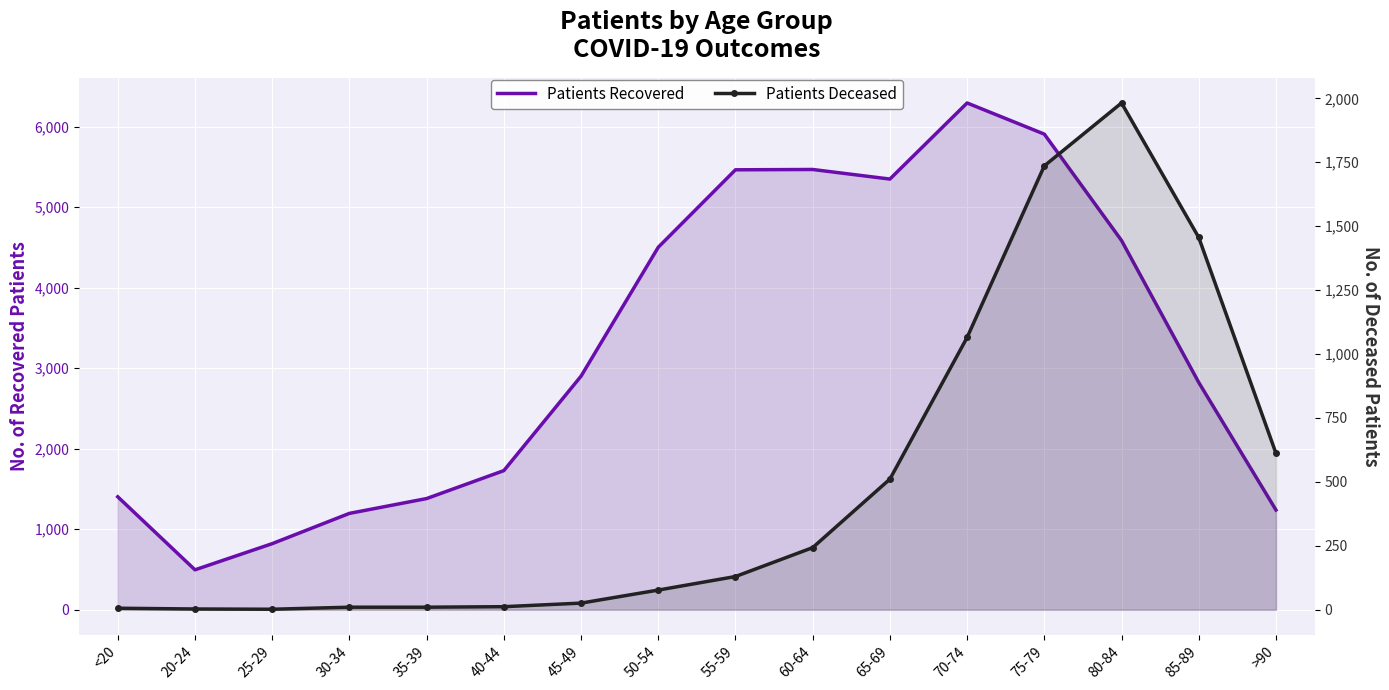

At how many categories does at least one series exceed 866?

14